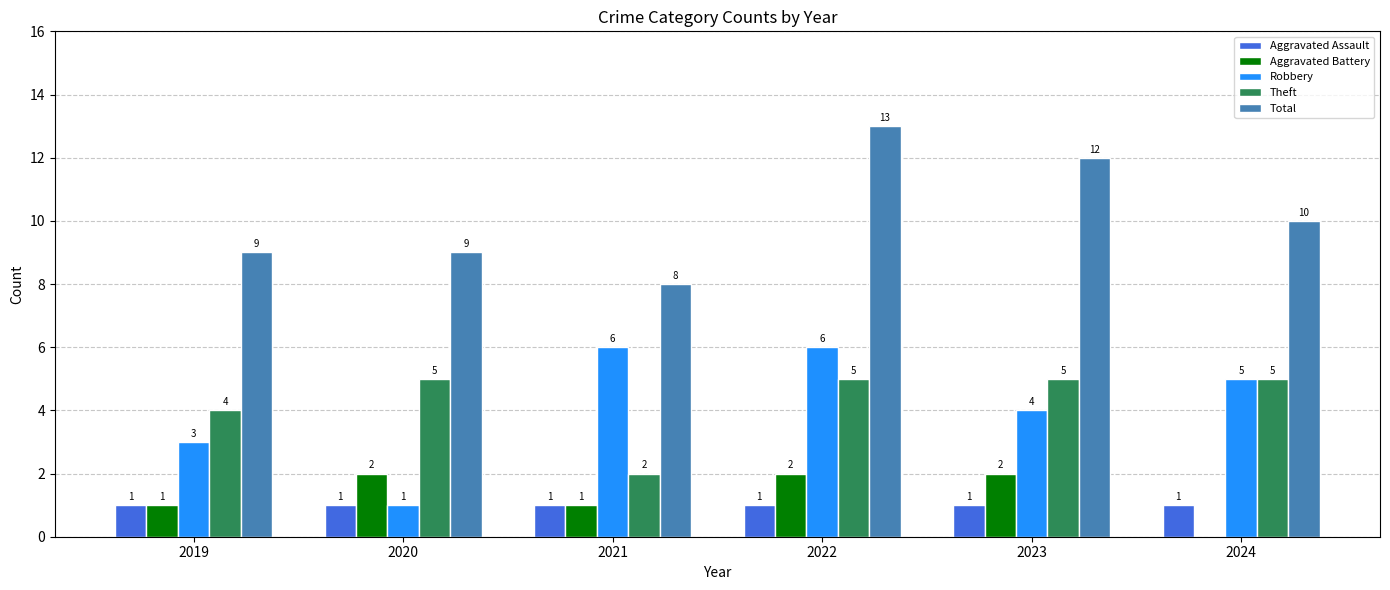

Reading right to left, extract all data points from this chart.

Aggravated Assault: 2024=1	2023=1	2022=1	2021=1	2020=1	2019=1
Aggravated Battery: 2024=0	2023=2	2022=2	2021=1	2020=2	2019=1
Robbery: 2024=5	2023=4	2022=6	2021=6	2020=1	2019=3
Theft: 2024=5	2023=5	2022=5	2021=2	2020=5	2019=4
Total: 2024=10	2023=12	2022=13	2021=8	2020=9	2019=9